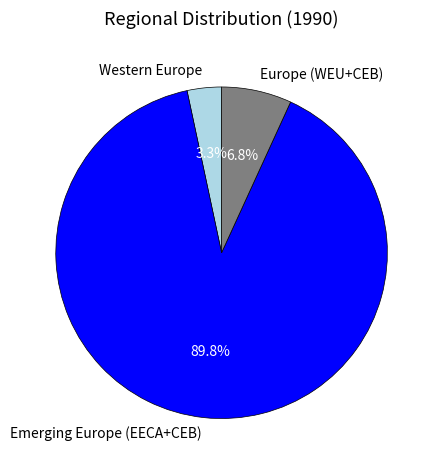

Which slice is the smallest?

Western Europe